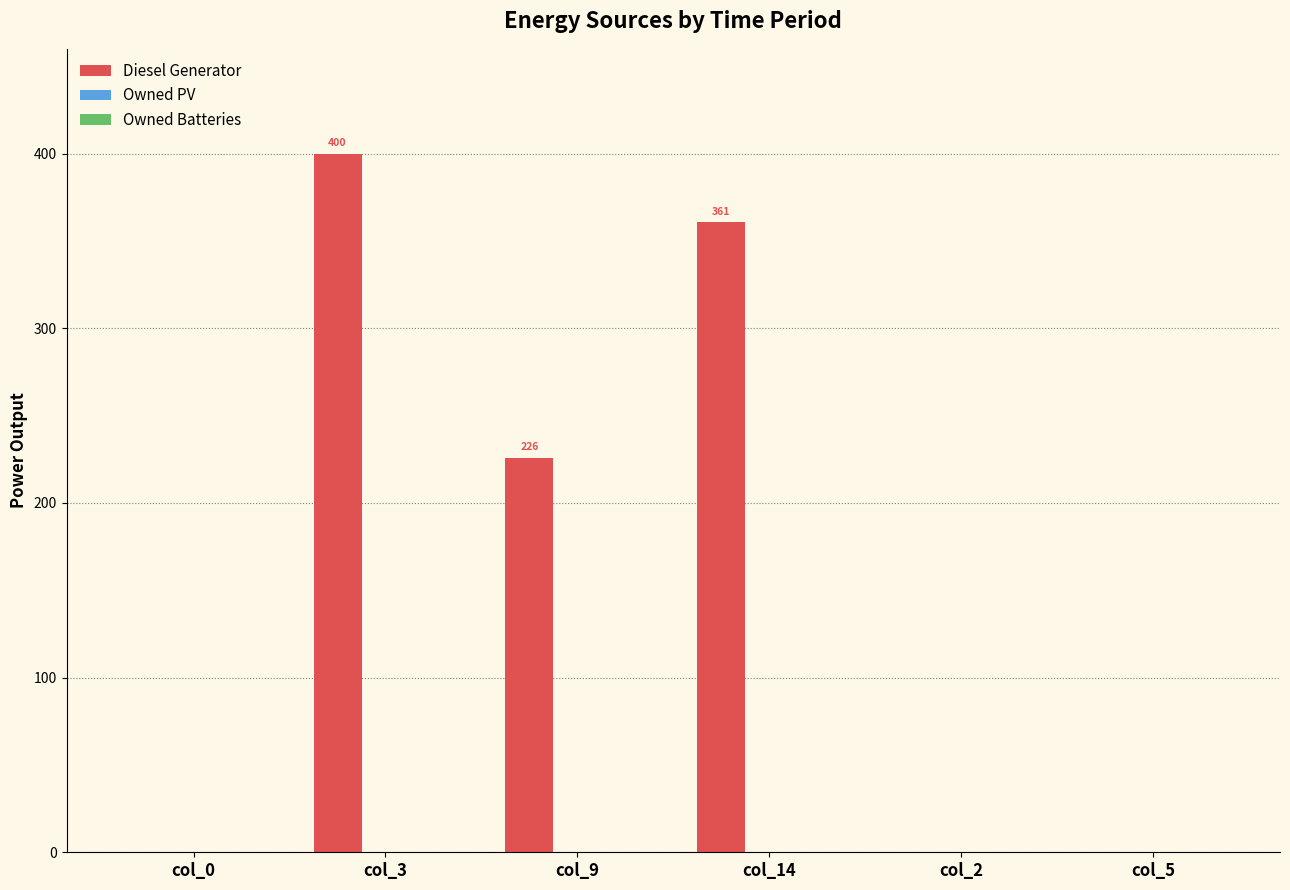

At which label is the value closest to 200?

col_9